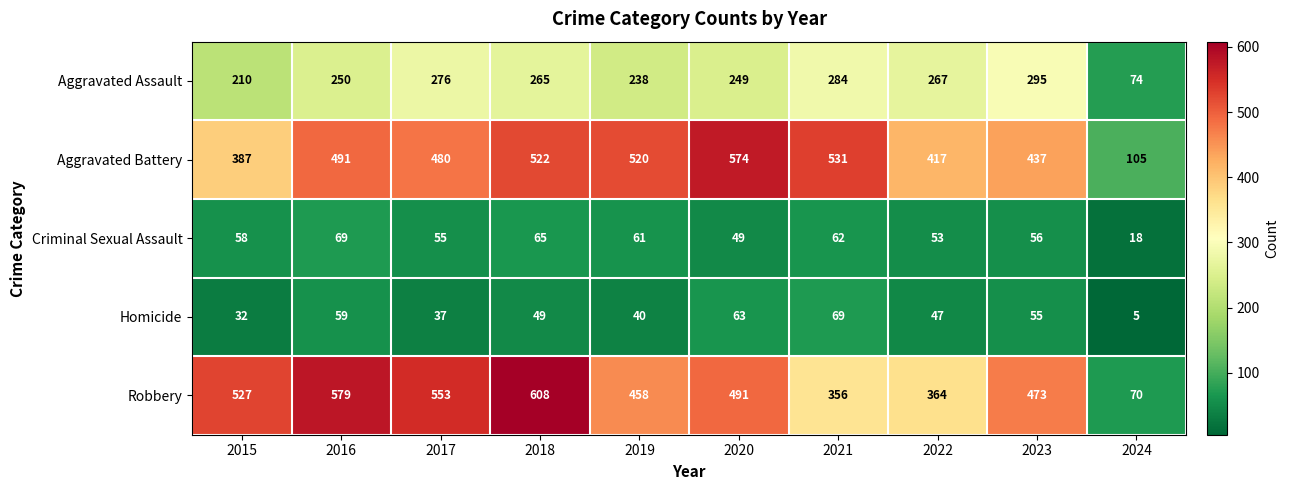

What is the sum of the Homicide values at 2017 and 2019?

77